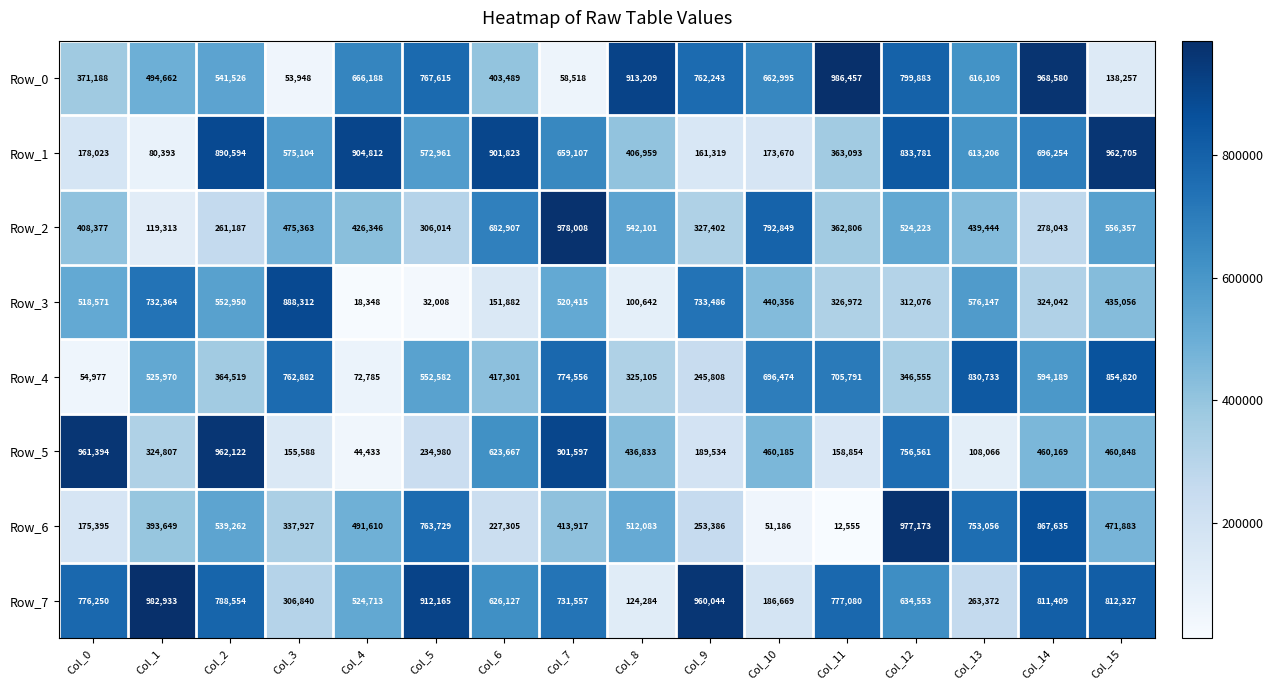

At Col_13, list the series in order from smallest to largest.

Row_5, Row_7, Row_2, Row_3, Row_1, Row_0, Row_6, Row_4